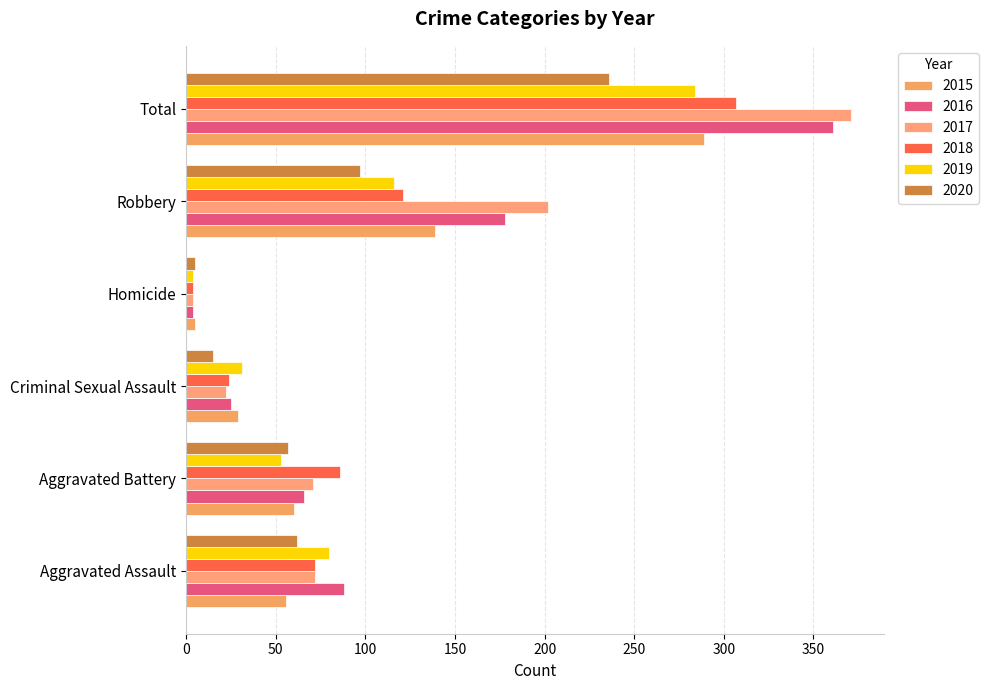

The value of 2017 at Aggravated Assault is 38. True or false?

False